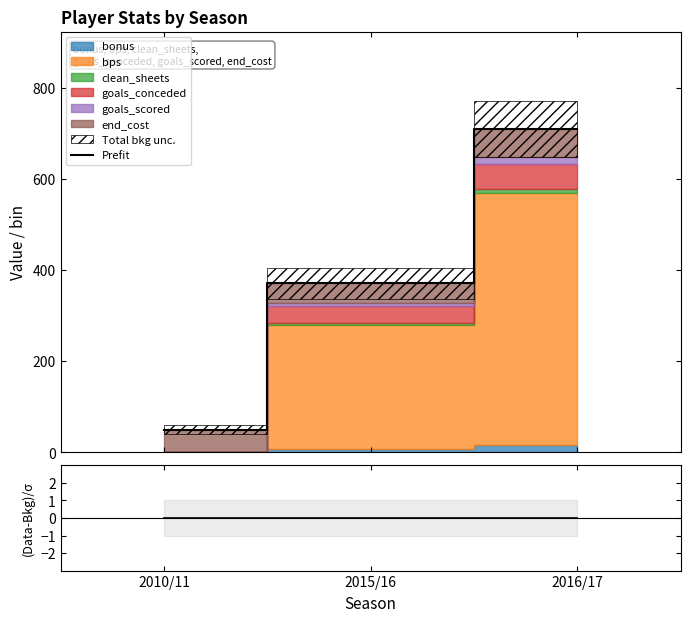

What is the label of the 2nd point from the left?

2015/16